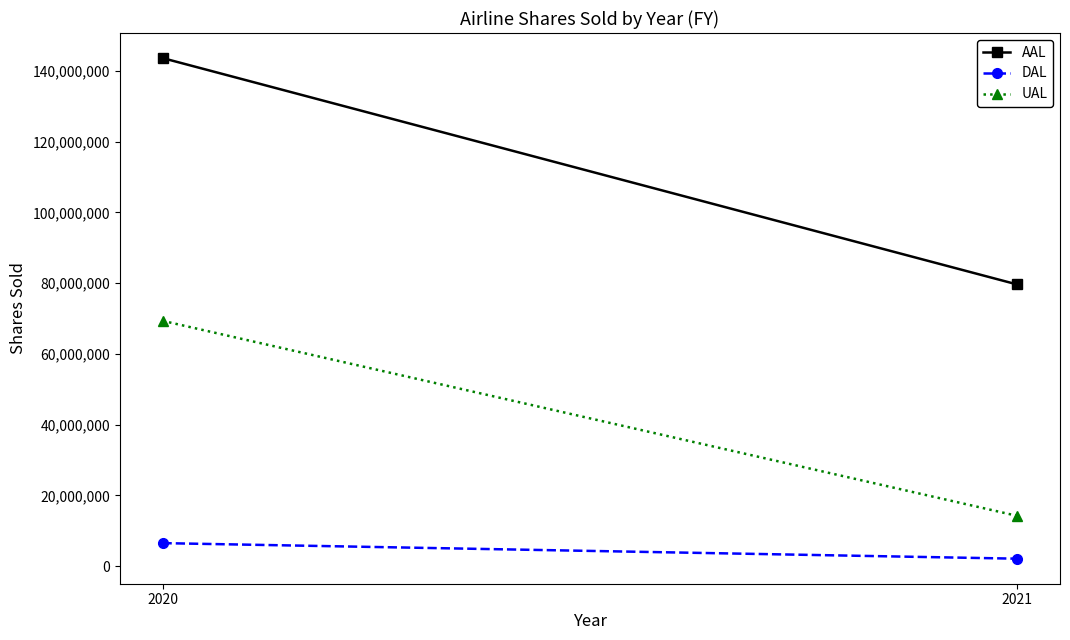

What are all the series names shown in the legend?

AAL, DAL, UAL